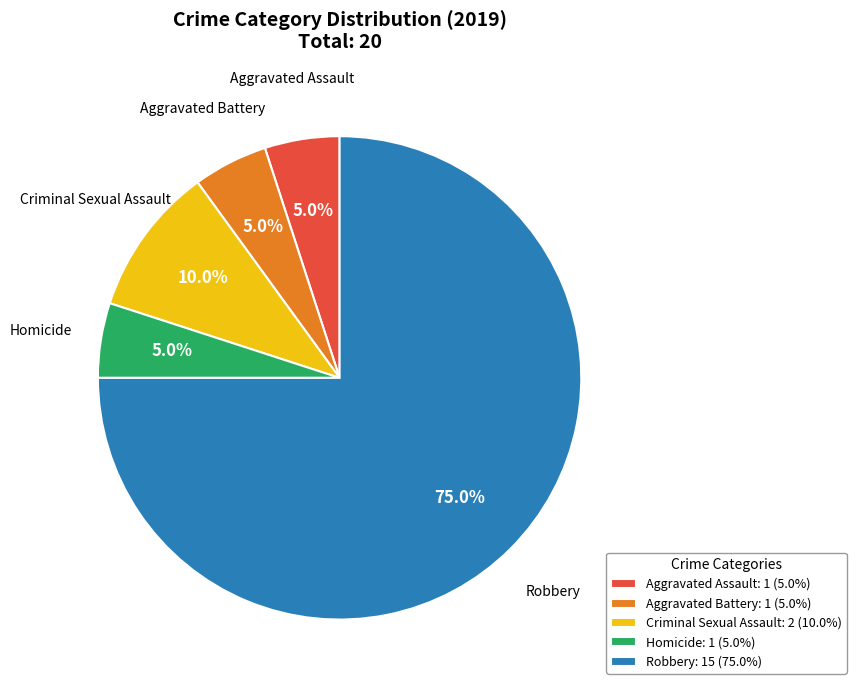

Which category accounts for the majority?

Robbery